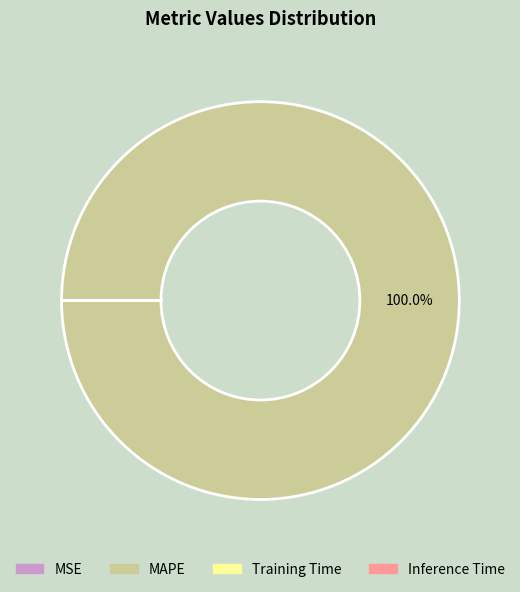

What is the largest slice in the pie chart?

MAPE